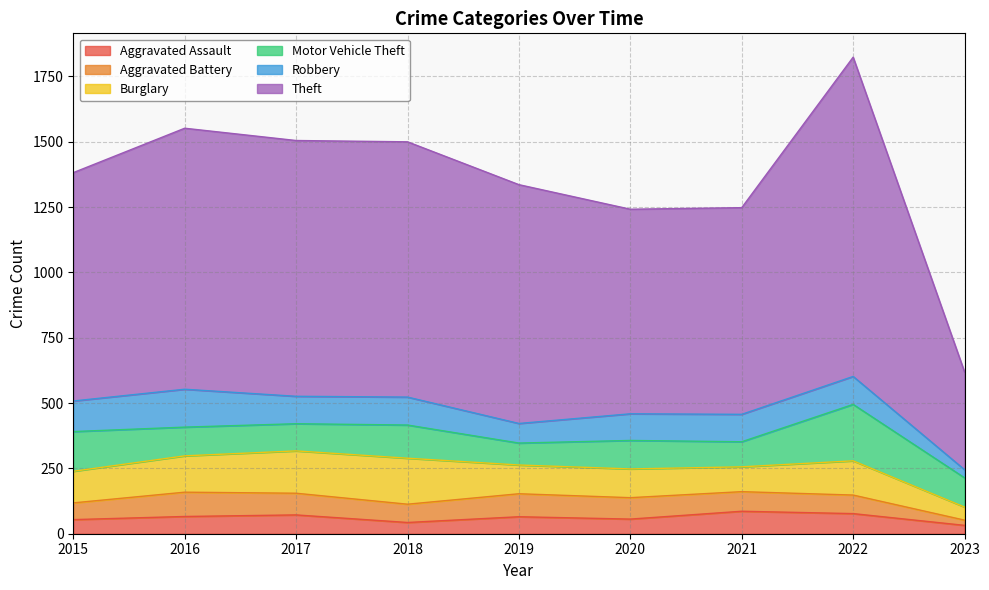

What is the smallest value displayed?

20